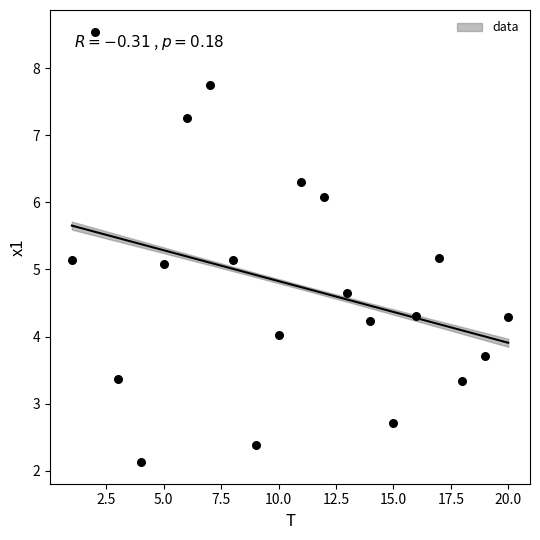

What is the range of Y values (max minus min)?

6.4